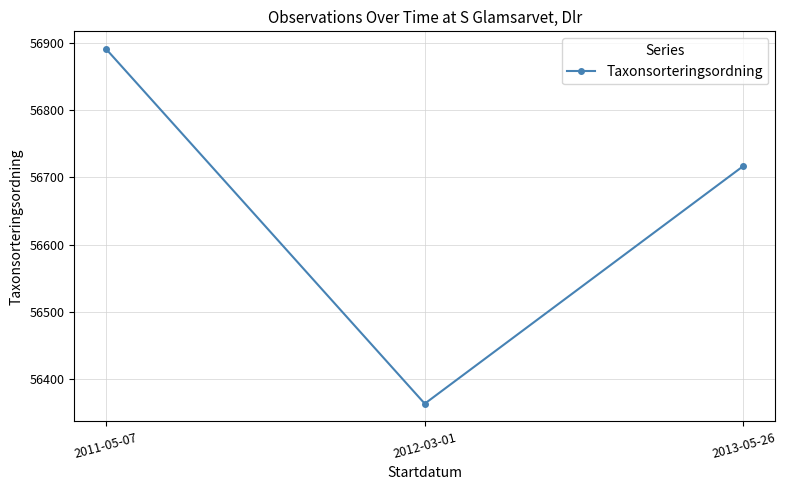

What is the value of the 2nd point from the left?

56364.0